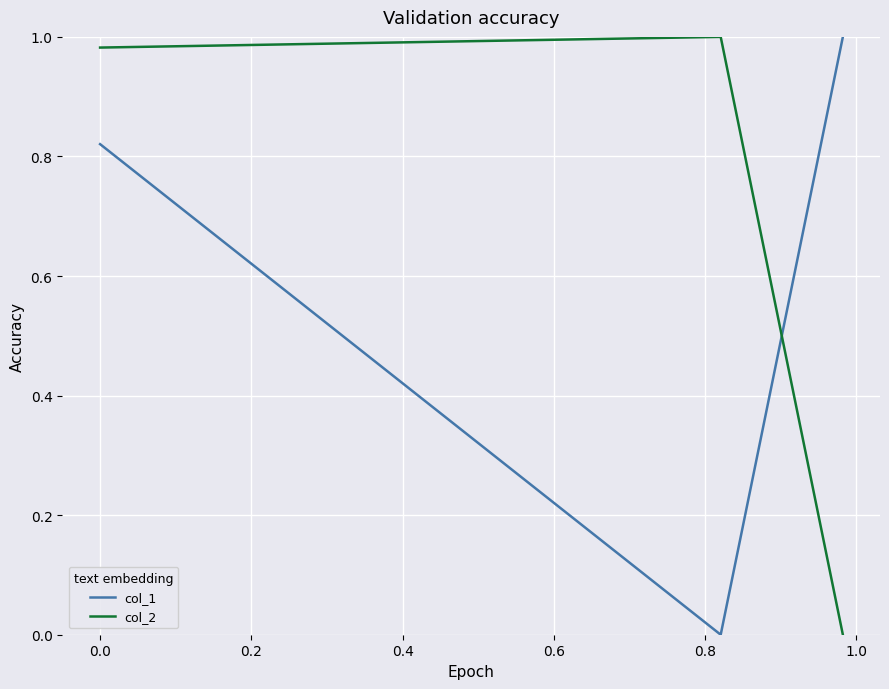

What is the sum of all col_2 values?

2.0